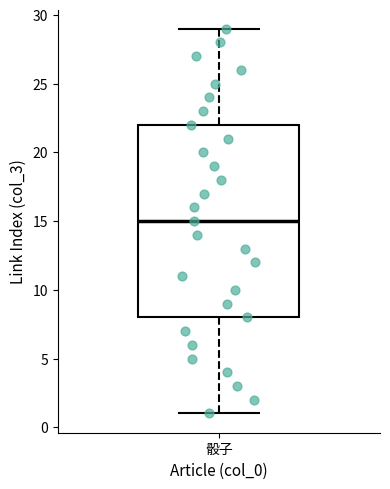

Transcribe this box plot: give where the median line is, the range the box spans, and where the two whiskers end, as read against the y-axis. The values are not printed on the chart, so give them approximately, as read against the axis.

median 15, box 8 to 22, whiskers 1 to 29